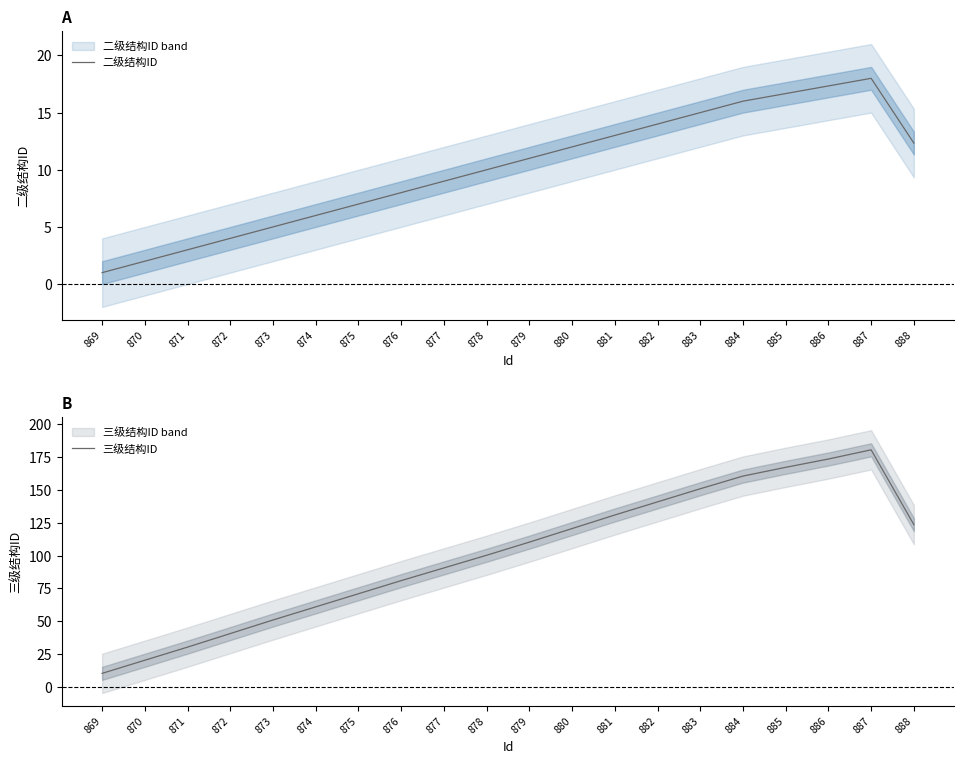

Reading left to right, extract all data points from this chart.

二级结构ID: 869=1.0	870=2.0	871=3.0	872=4.0	873=5.0	874=6.0	875=7.0	876=8.0	877=9.0	878=10.0	879=11.0	880=12.0	881=13.0	882=14.0	883=15.0	884=16.0	885=16.7	886=17.3	887=18.0	888=12.3
三级结构ID: 869=10.3	870=20.3	871=30.3	872=40.7	873=51.0	874=61.0	875=71.0	876=81.0	877=90.7	878=100.3	879=110.3	880=120.7	881=131.0	882=141.0	883=151.0	884=160.7	885=167.3	886=173.7	887=180.7	888=123.7